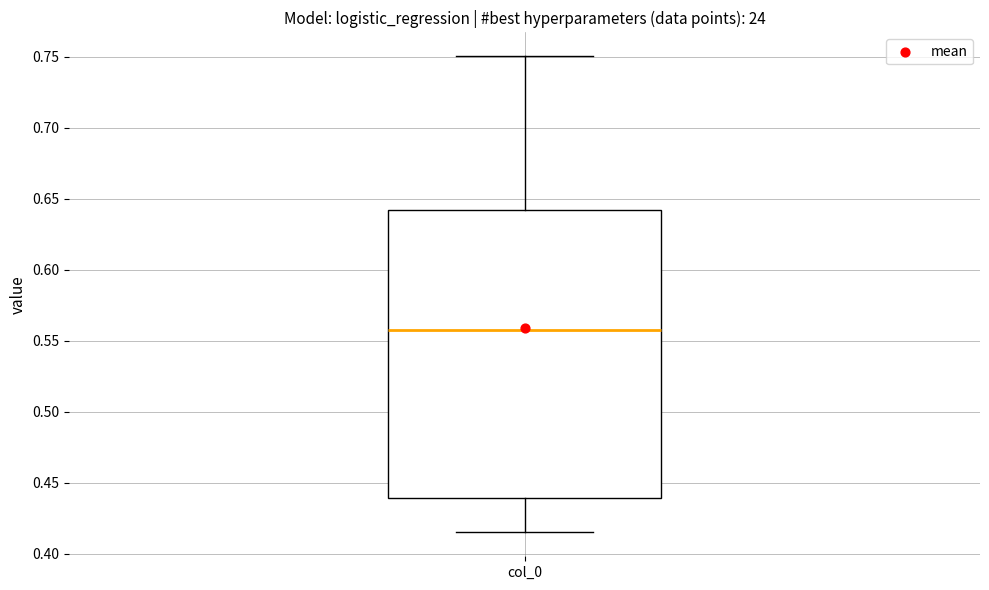

Transcribe this box plot: give where the median line is, the range the box spans, and where the two whiskers end, as read against the y-axis. The values are not printed on the chart, so give them approximately, as read against the axis.

median 0.560, box 0.440 to 0.640, whiskers 0.415 to 0.750